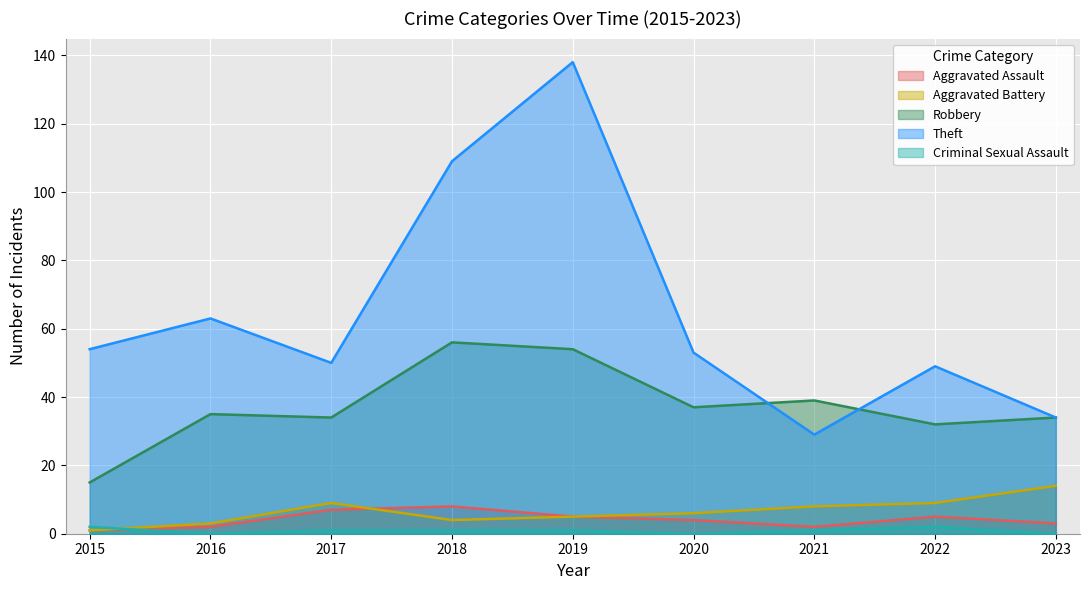

True or false: Theft has a value of 74 at 2020.

False